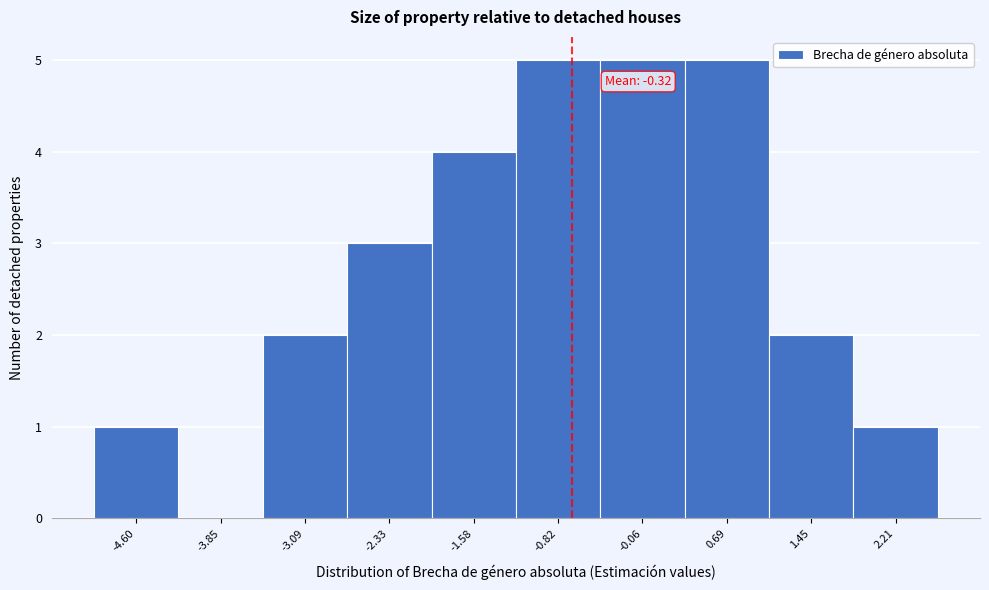

Reading left to right, transcribe all the data shown in this chart.

-4.60=1	-3.85=0	-3.09=2	-2.33=3	-1.58=4	-0.82=5	-0.06=5	0.69=5	1.45=2	2.21=1